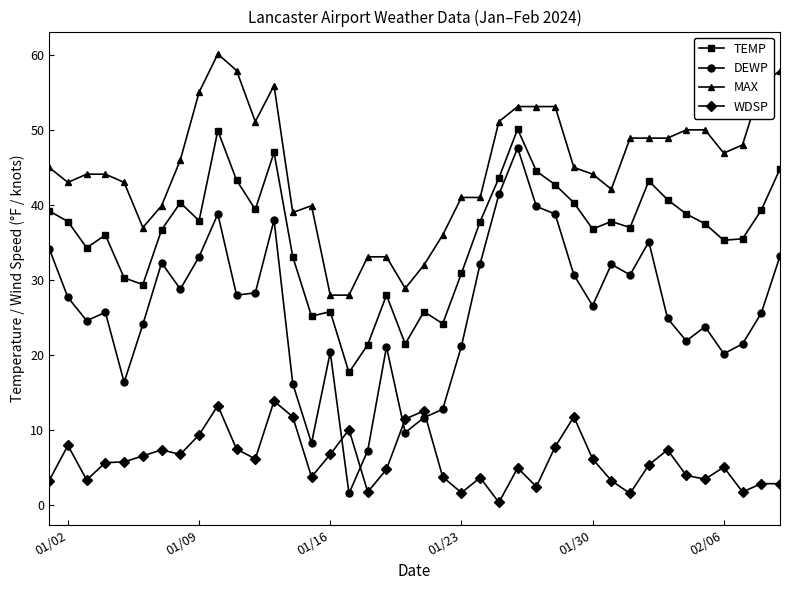

True or false: TEMP and MAX intersect in this chart.

False